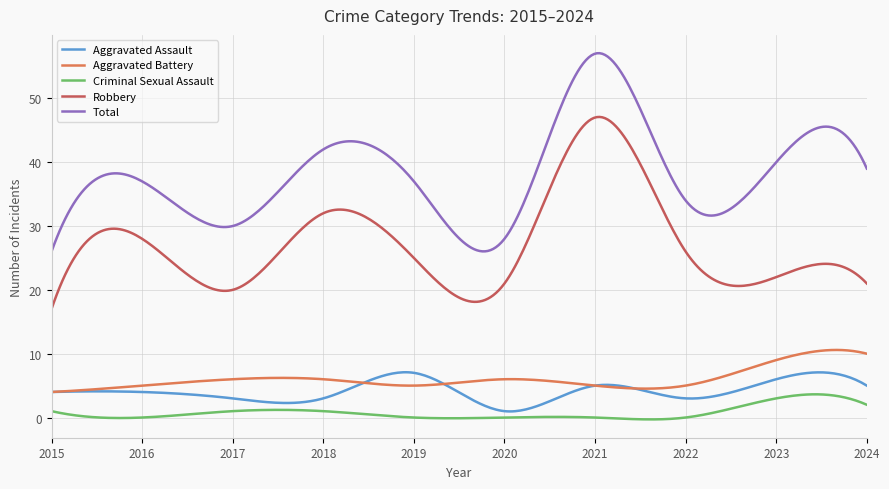

What is the minimum value for Aggravated Battery?

4.0